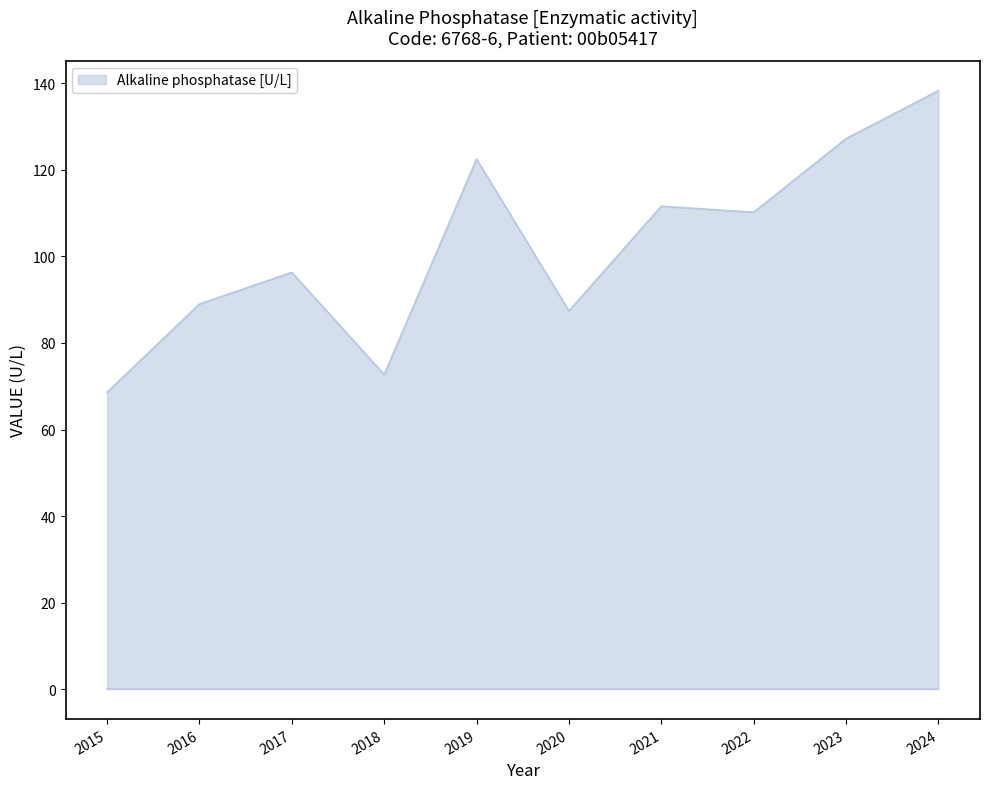

What is the sum of all values?

1023.8